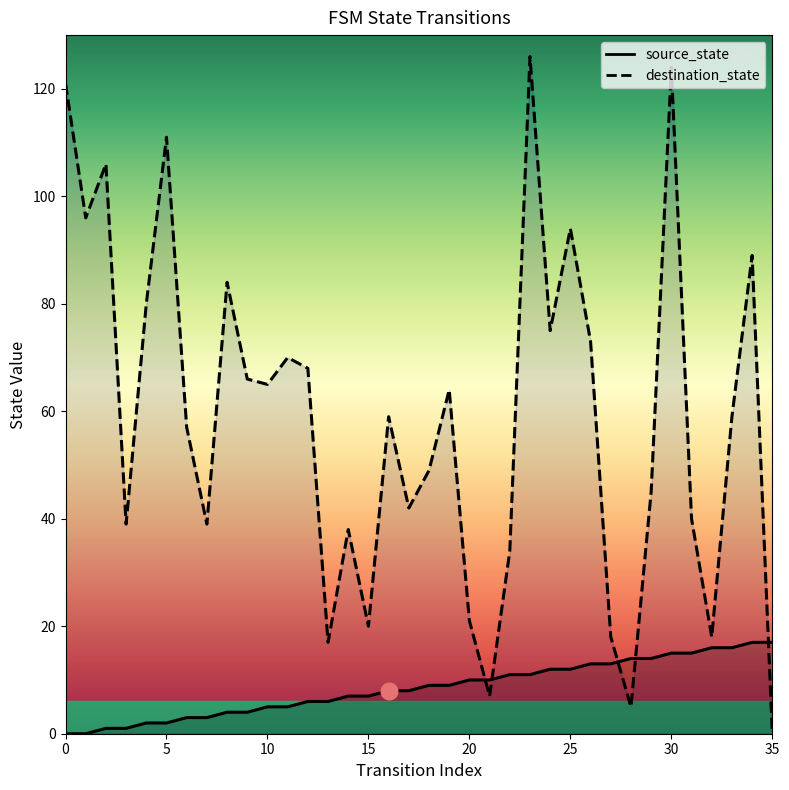

Between 12 and 26, which series saw the biggest shift?

source_state